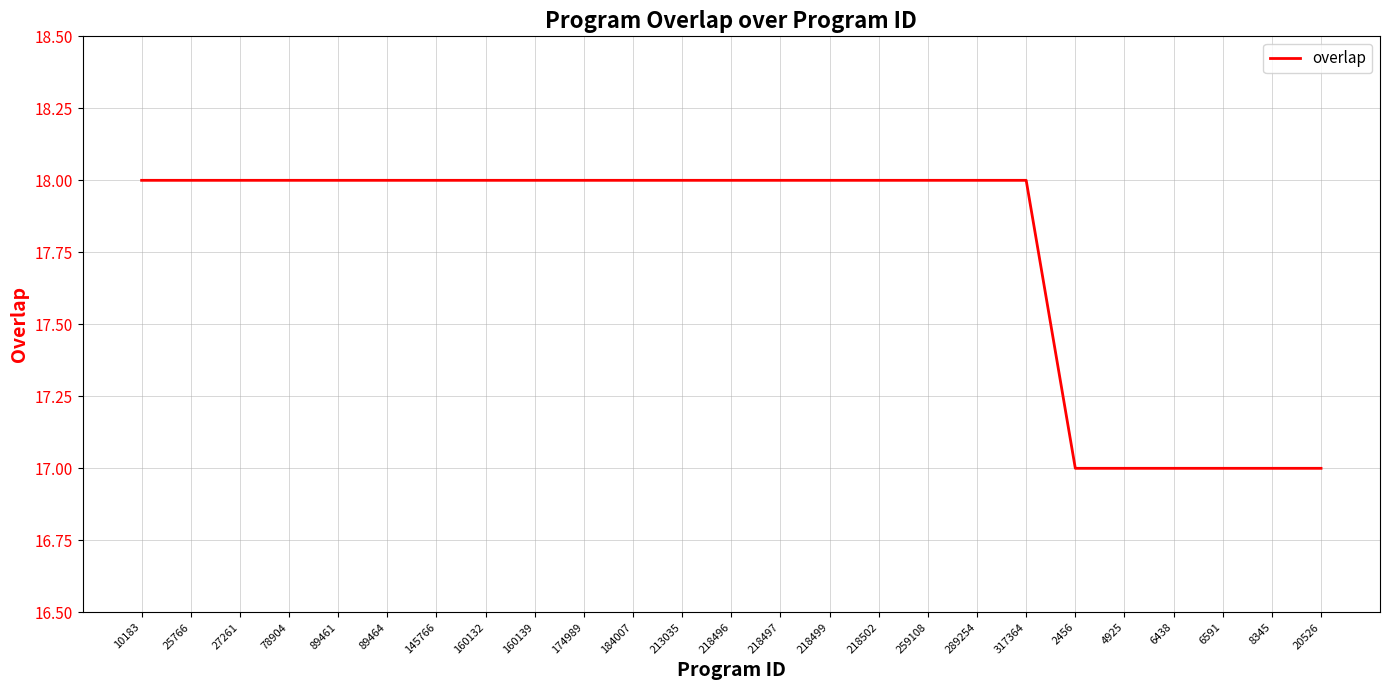

What position from the left is 89461?

5